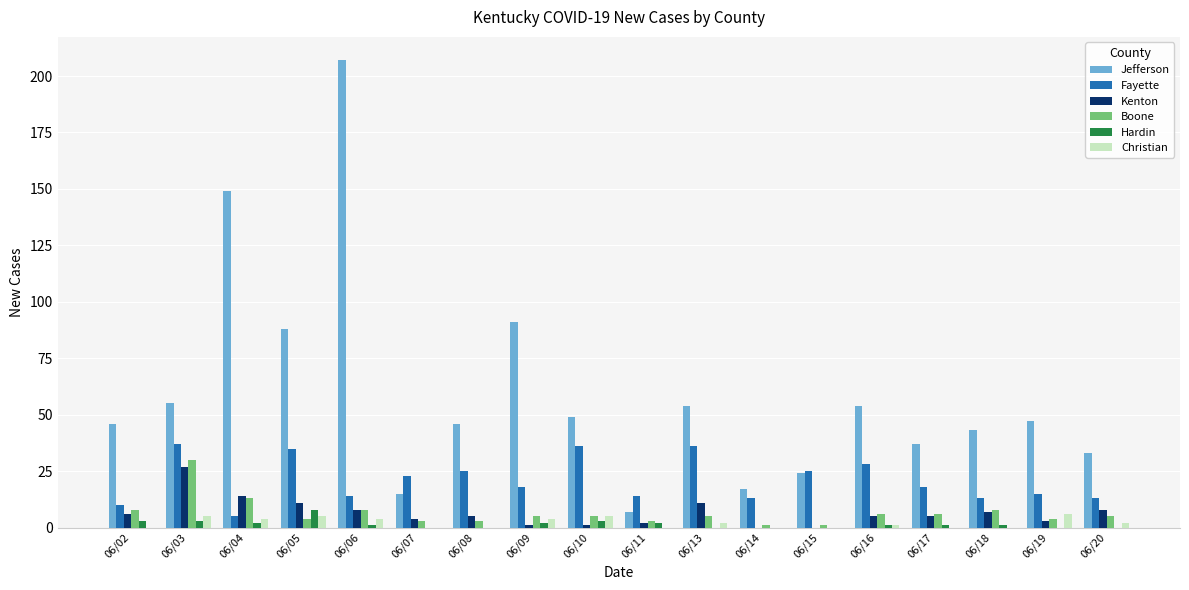

What is the spread (max minus min) of values at 06/13?

54